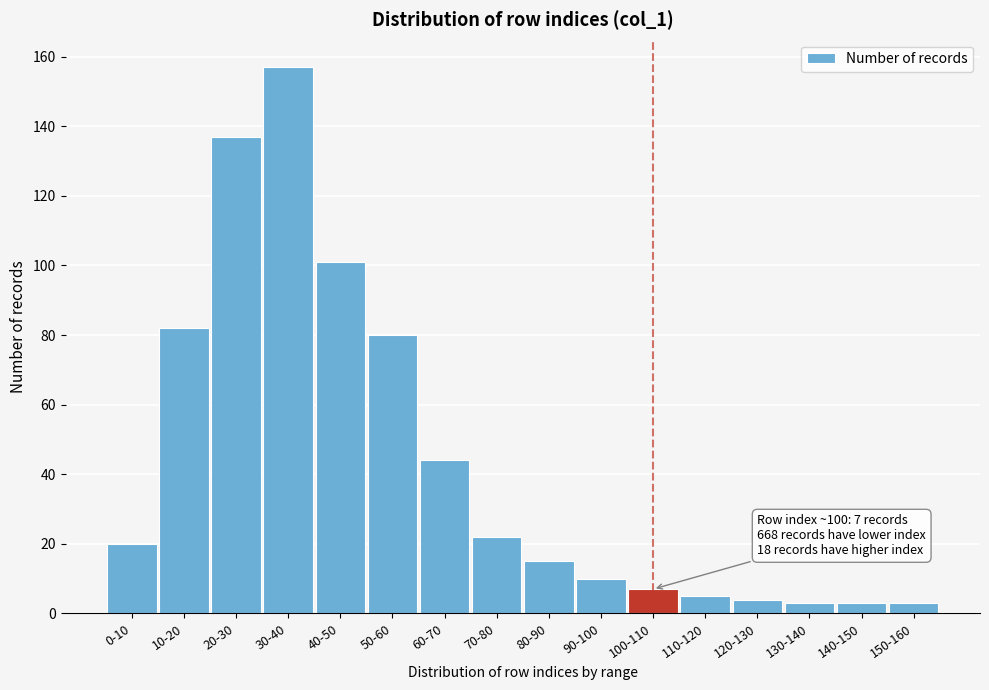

Reading left to right, what are all the values shown in this chart?

0-10=20	10-20=82	20-30=137	30-40=157	40-50=101	50-60=80	60-70=44	70-80=22	80-90=15	90-100=10	100-110=7	110-120=5	120-130=4	130-140=3	140-150=3	150-160=3